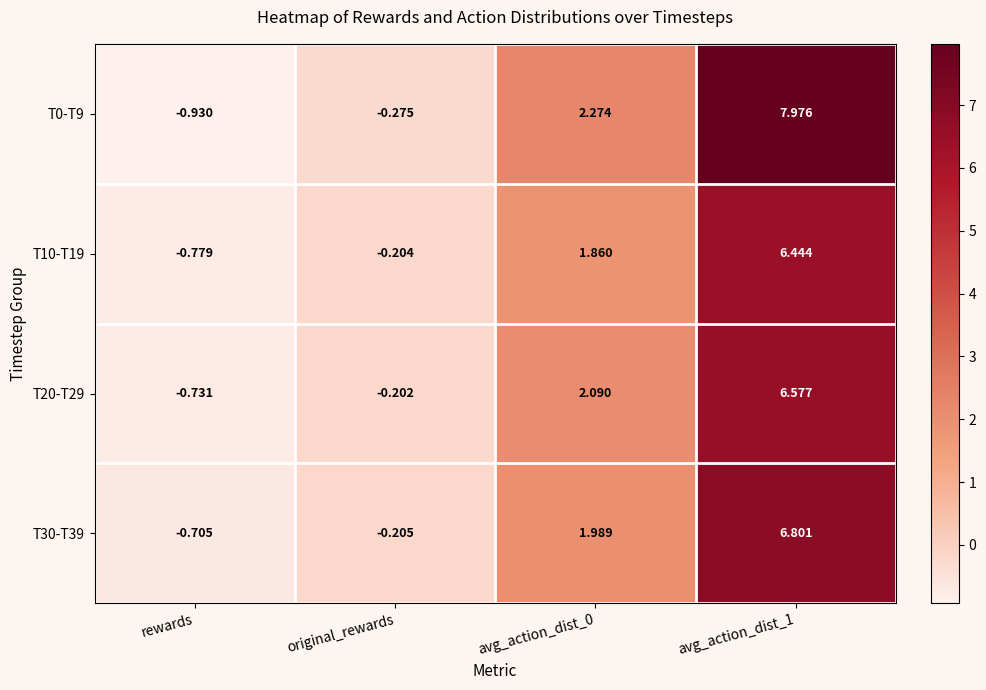

List the series in order of their peak value, lowest first.

T10-T19, T20-T29, T30-T39, T0-T9